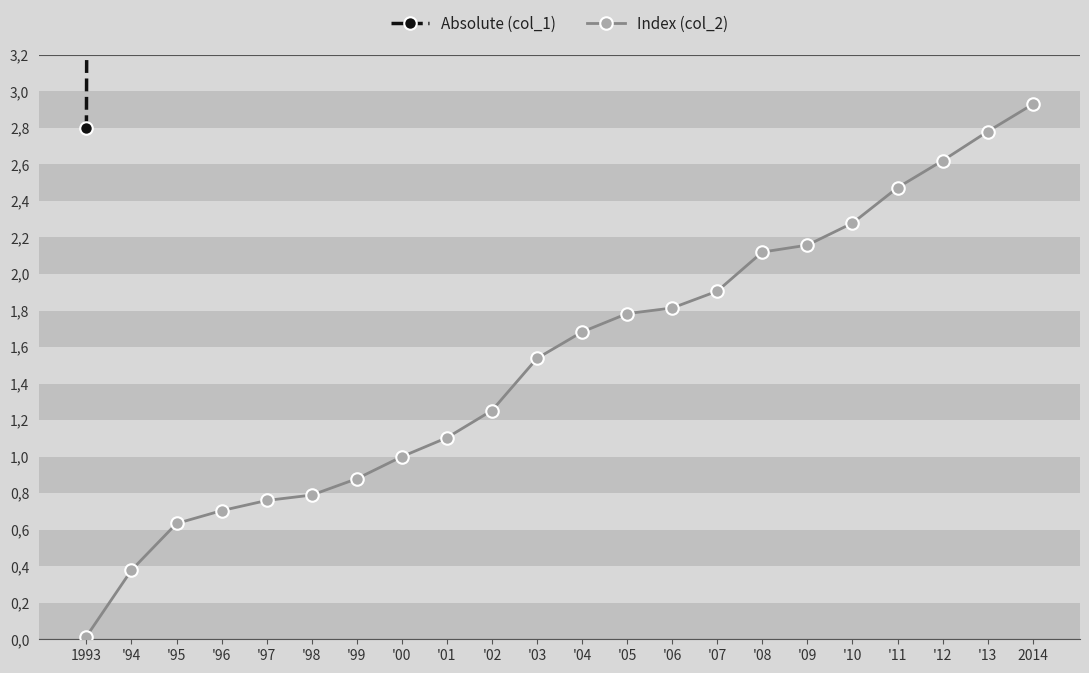

Does the chart have visible grid lines?

No